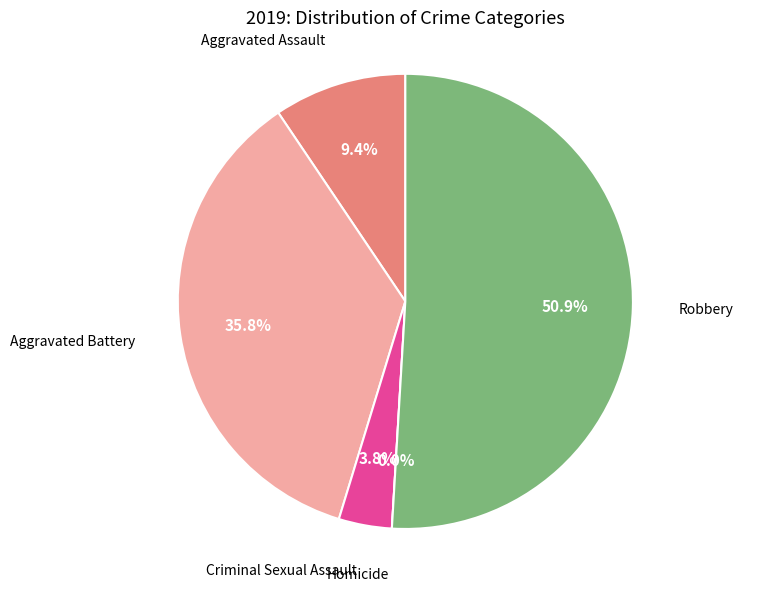

Is there any slice that represents more than half of the pie?

Yes